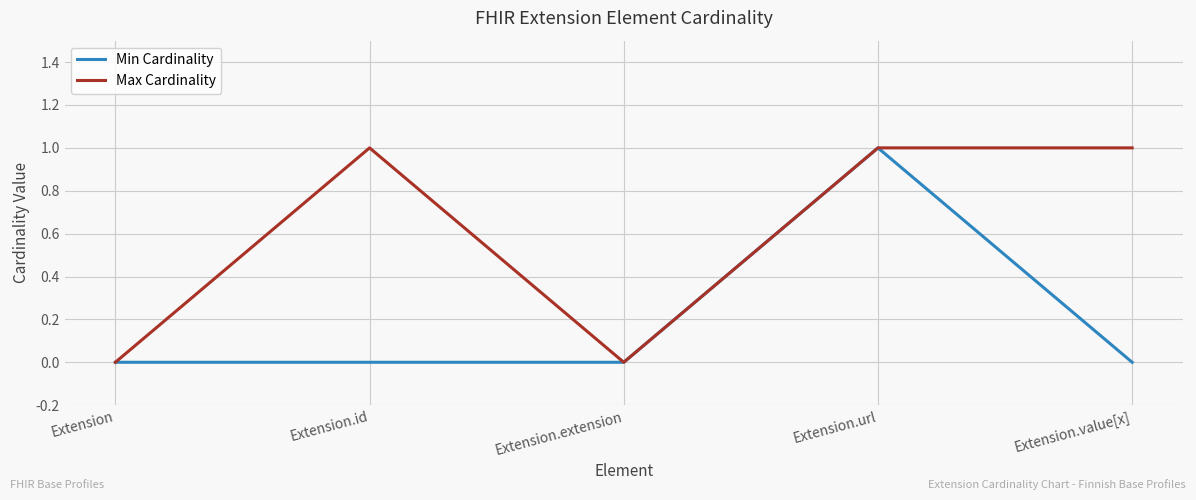

The value of Min Cardinality at Extension.id is 0. True or false?

True